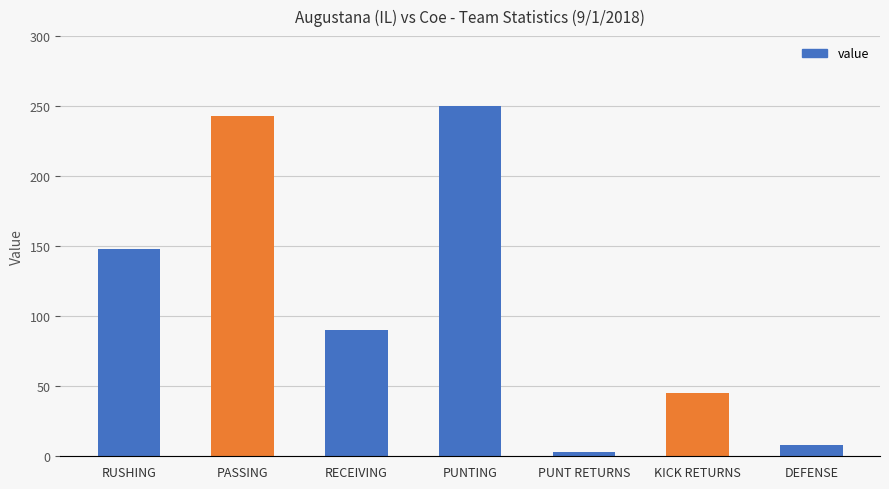

Reading right to left, what are all the values shown in this chart?

8	45	3	250	90	243	148